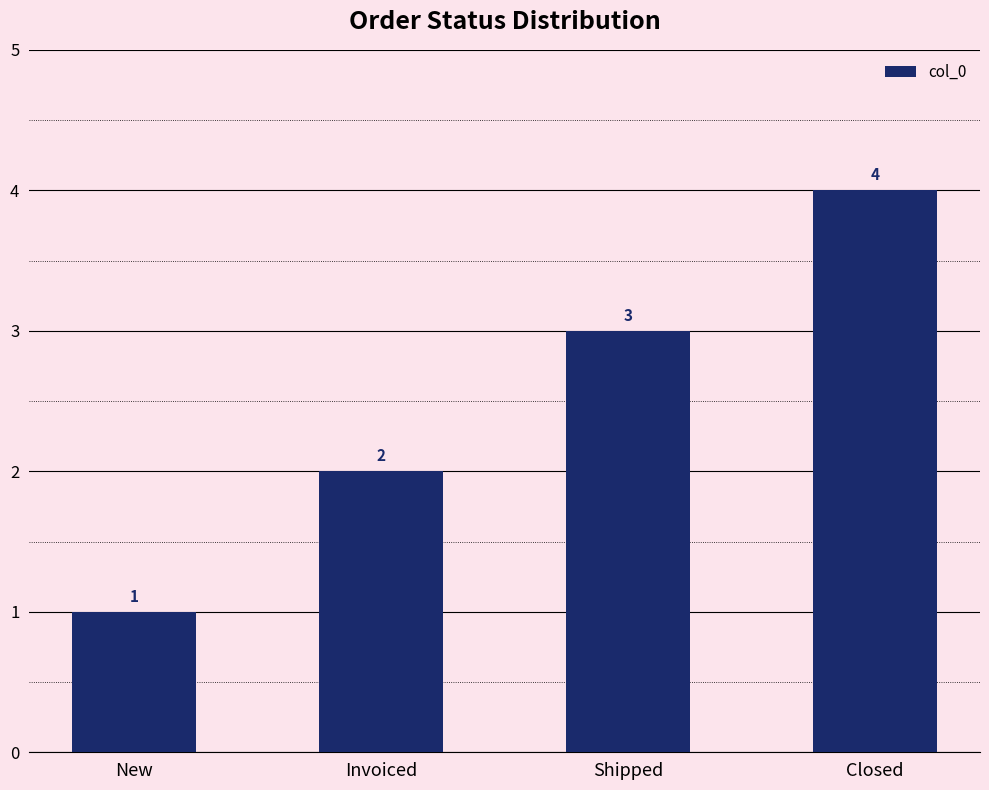

Read the value at Invoiced.

2